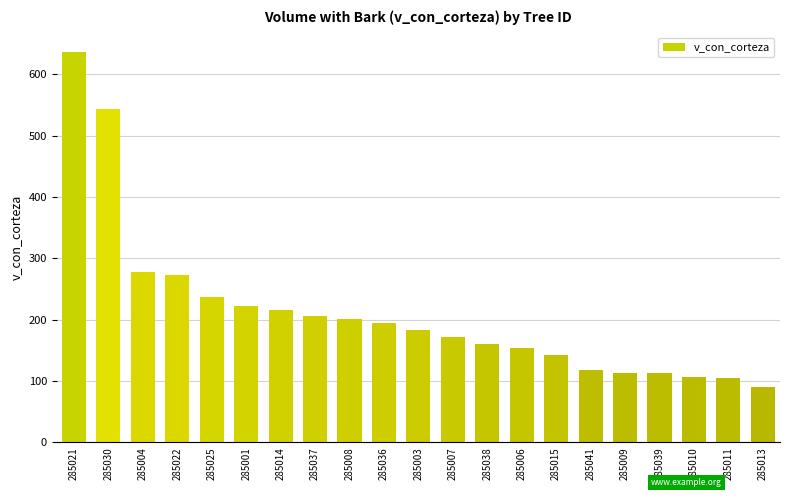

Are the bars grouped side by side (vs. stacked)?

No